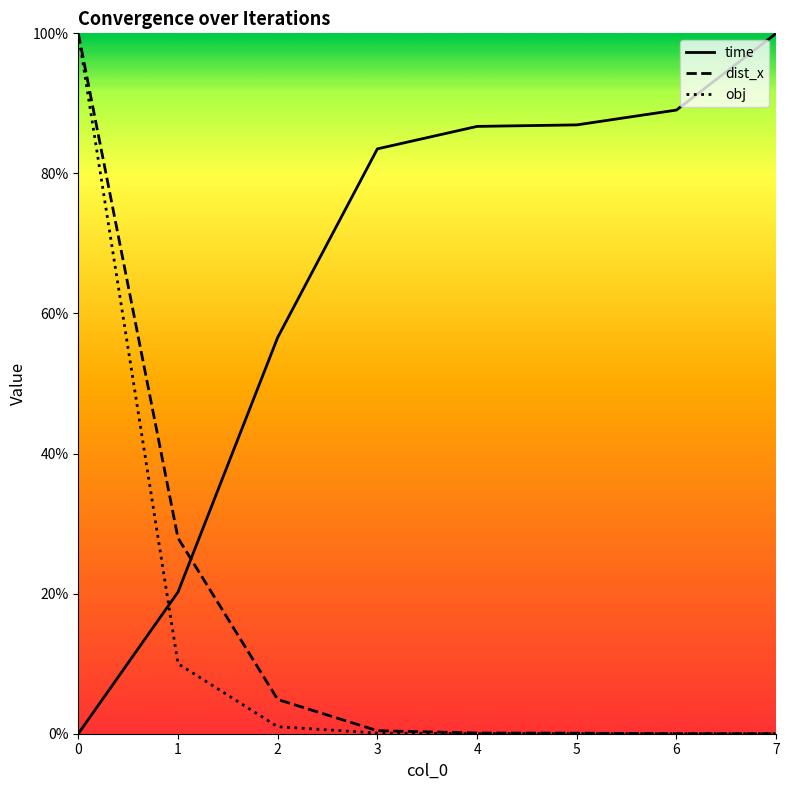

Reading right to left, list all the values displayed in this chart.

time: 7=1.0	6=0.9	5=0.9	4=0.9	3=0.8	2=0.6	1=0.2	0=0.0
dist_x: 7=0.0	6=0.0	5=0.0	4=0.0	3=0.0	2=0.0	1=0.3	0=1.0
obj: 7=0.0	6=0.0	5=0.0	4=0.0	3=0.0	2=0.0	1=0.1	0=1.0